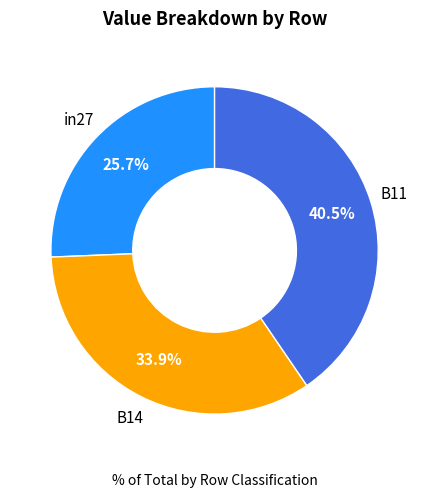

To the nearest percent, what is the difference between the largest and smallest slice percentages?

15%